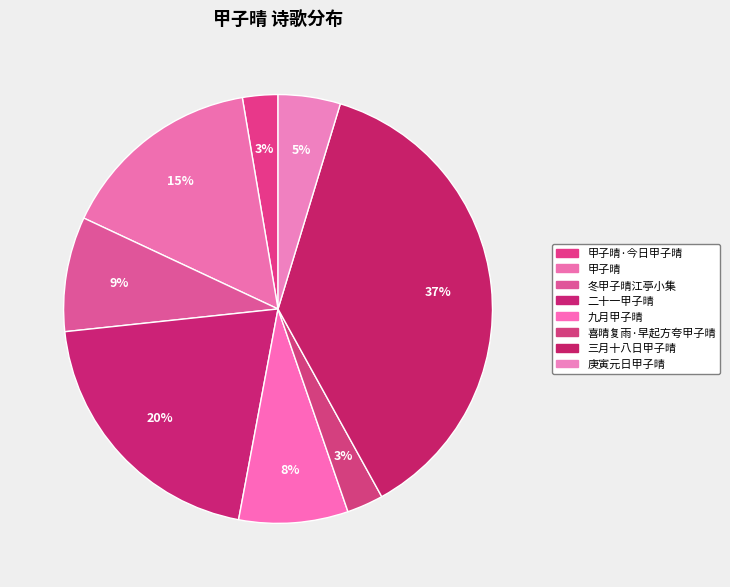

To the nearest percent, what is the average slice percentage?

12%